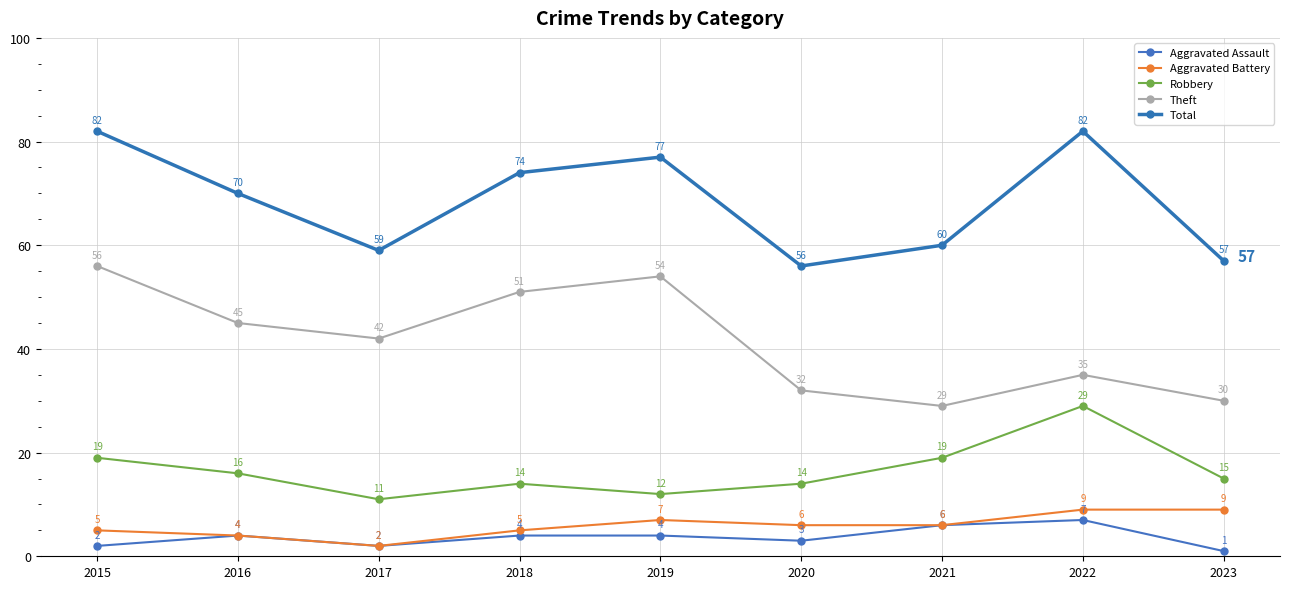

True or false: Total and Aggravated Assault intersect in this chart.

False